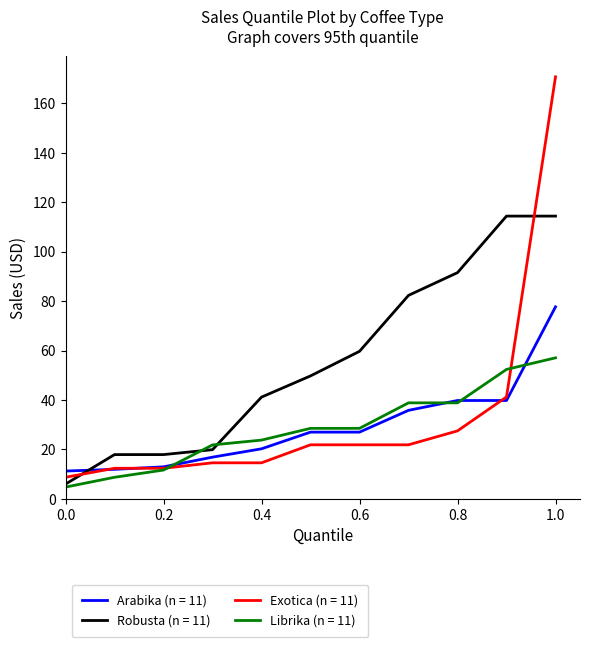

List the series in order of their peak value, lowest first.

Librika (n = 11), Arabika (n = 11), Robusta (n = 11), Exotica (n = 11)